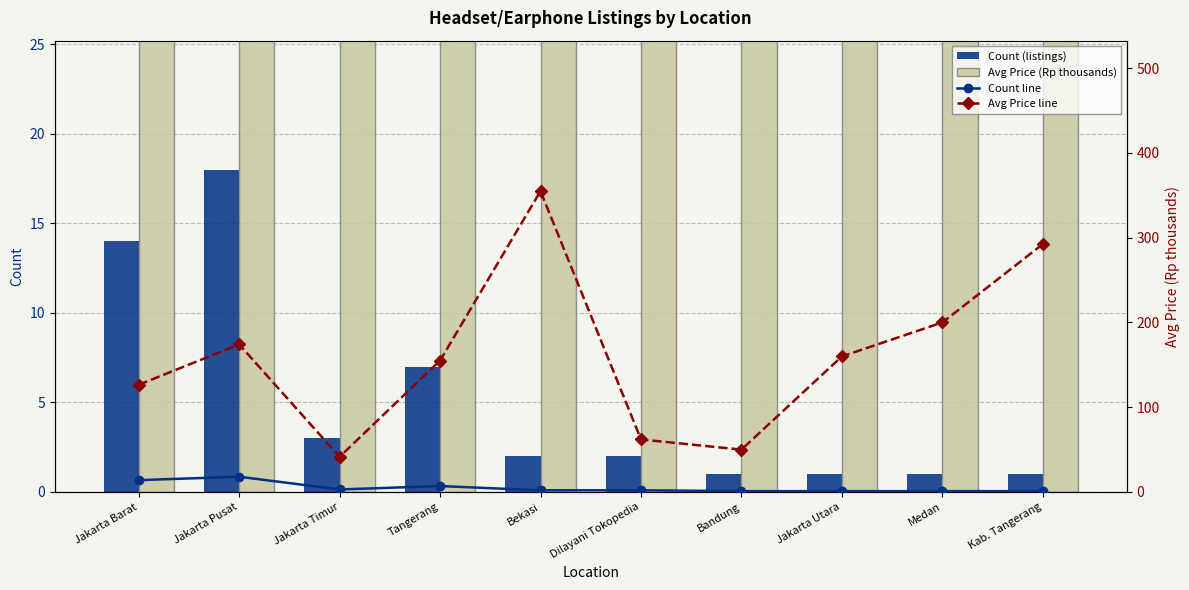

What value does the Count (listings) series have at Kab. Tangerang?

1.0